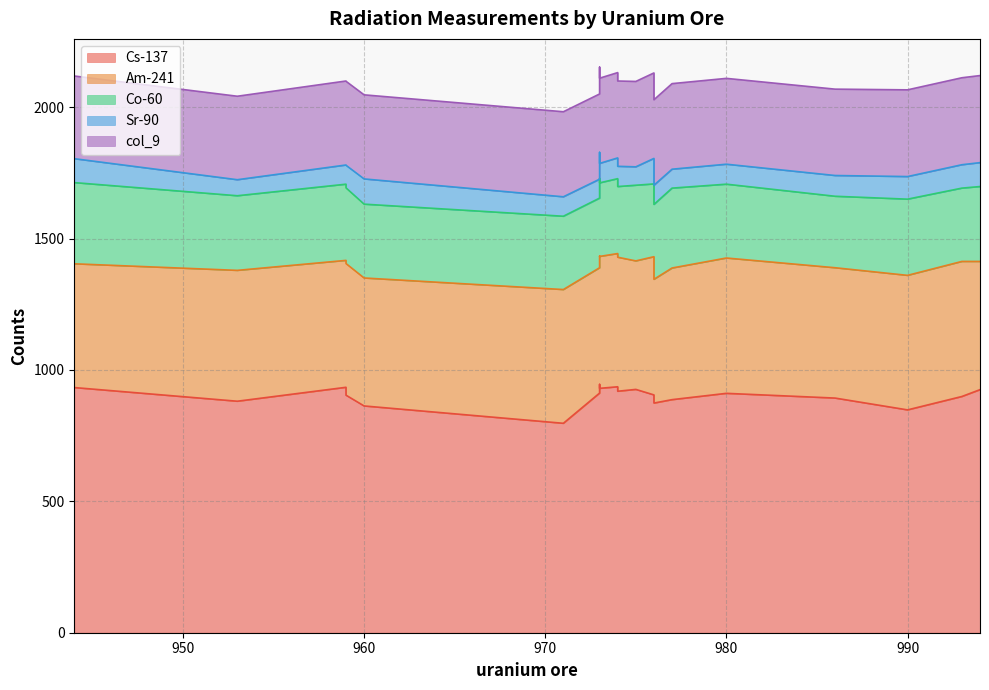

What is the difference between the maximum and minimum values in the col_9 series?

16.7